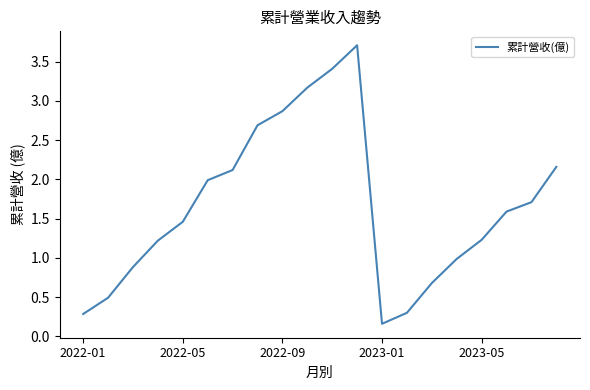

Count the number of categories in the chart.

20